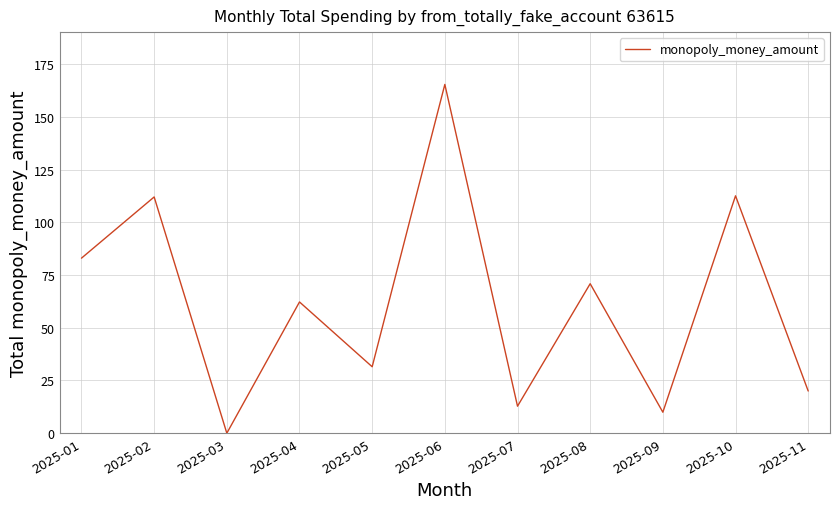

Which label corresponds to the largest value in the chart?

2025-06